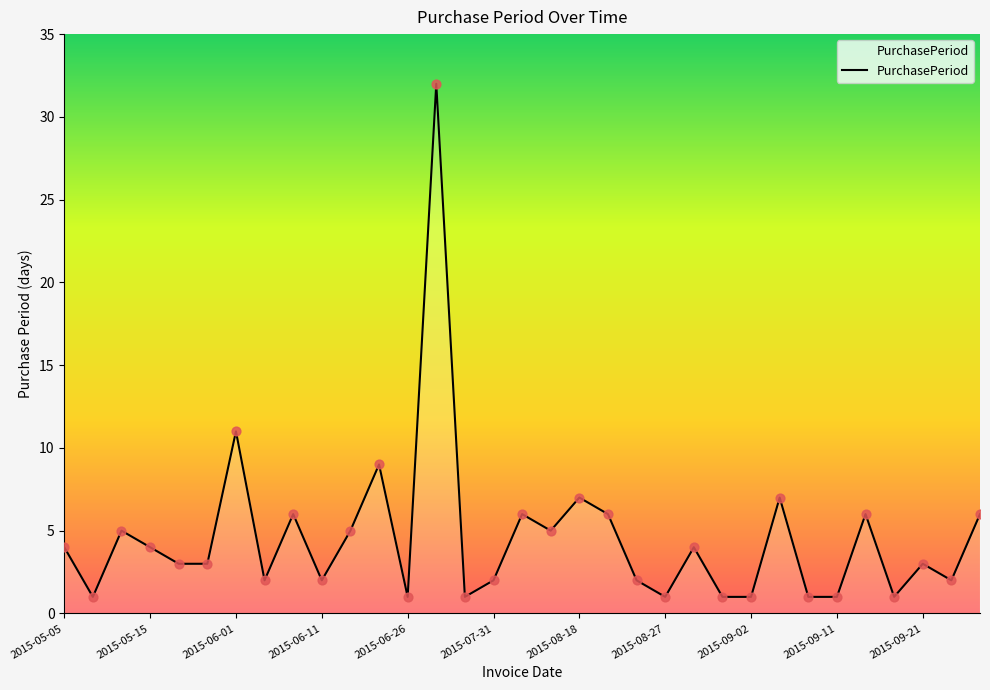

What is the difference between the maximum and minimum values?

31